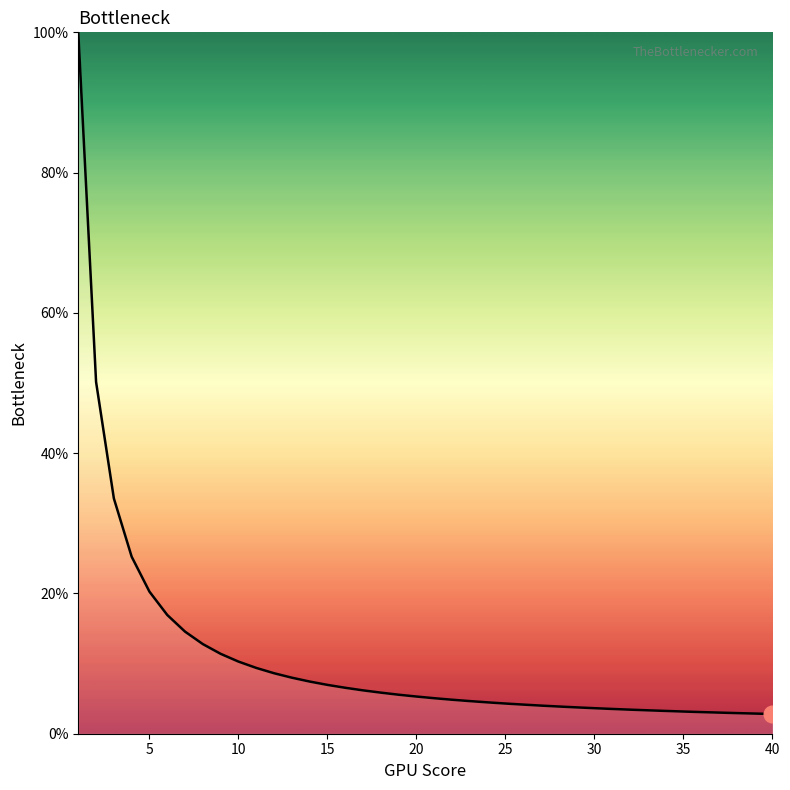

What is the smallest value displayed?

2.8